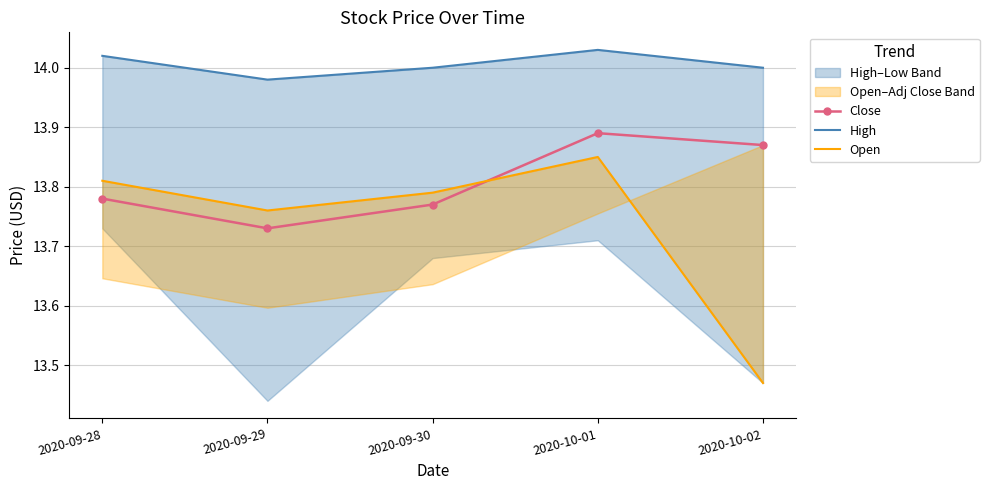

What is the label of the 4th point from the left?

2020-10-01